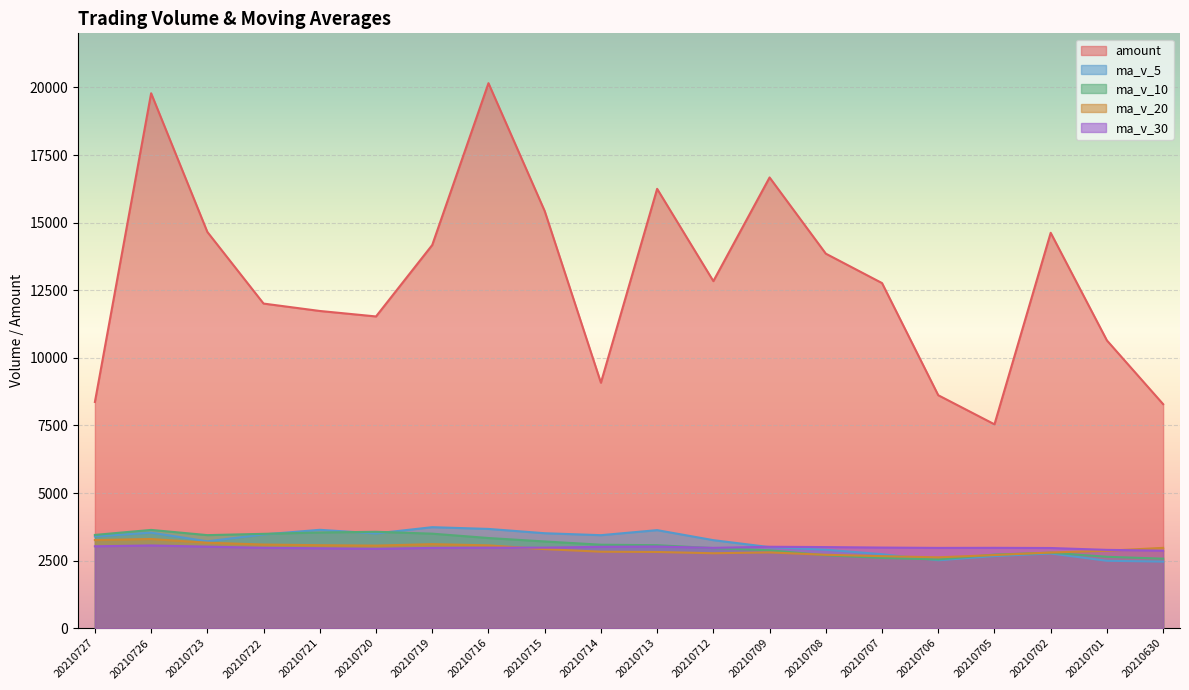

In ma_v_5, how many points are higher than both neighbors (excluding endpoints)?

5